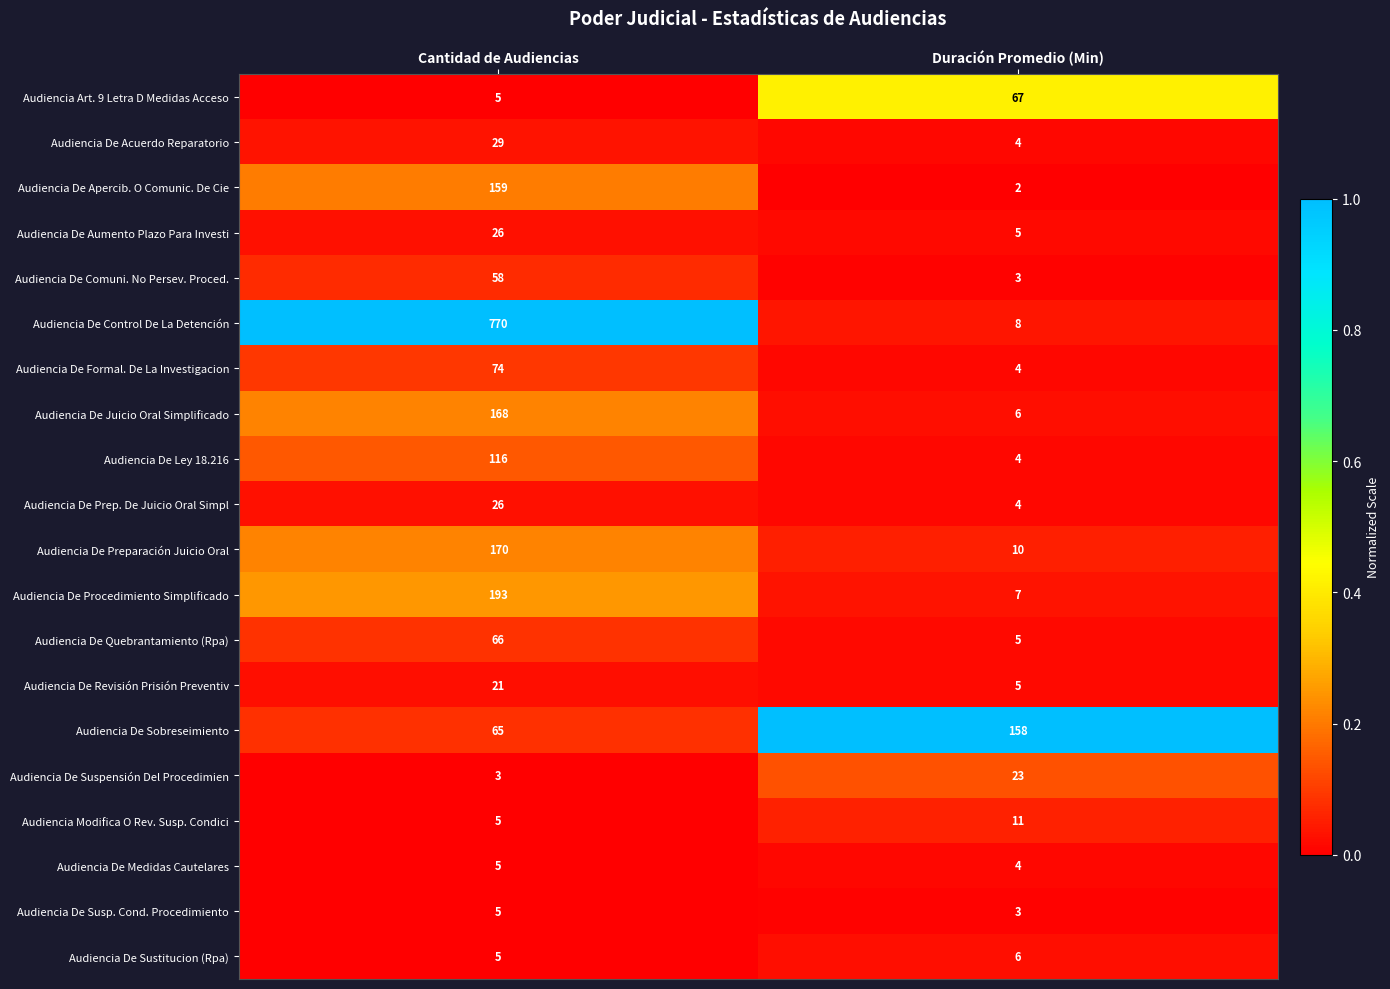

Which series has the largest total across all categories?

Audiencia De Control De La Detención